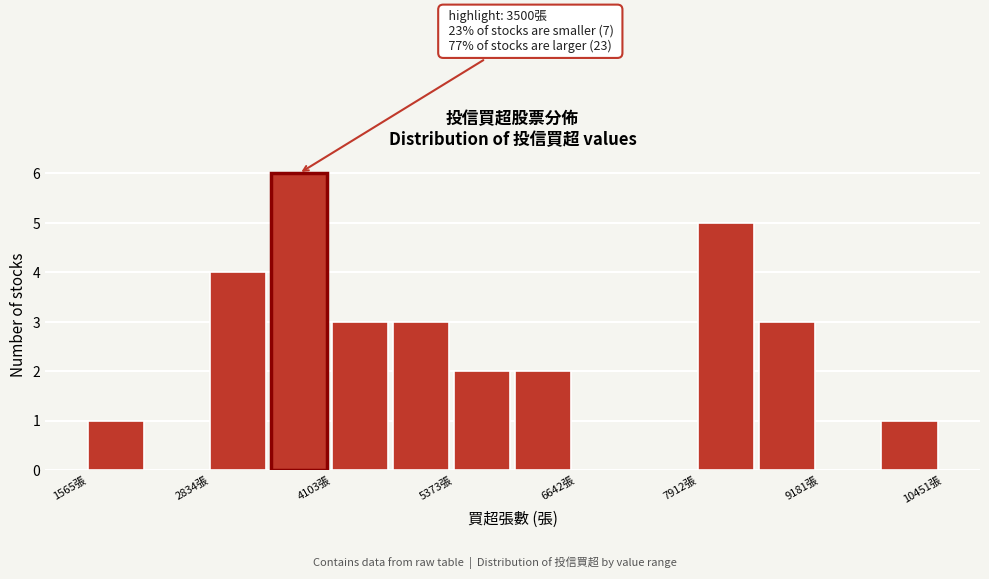

Read against the x-axis, roughly where is the centre of the tallest bar?

3800